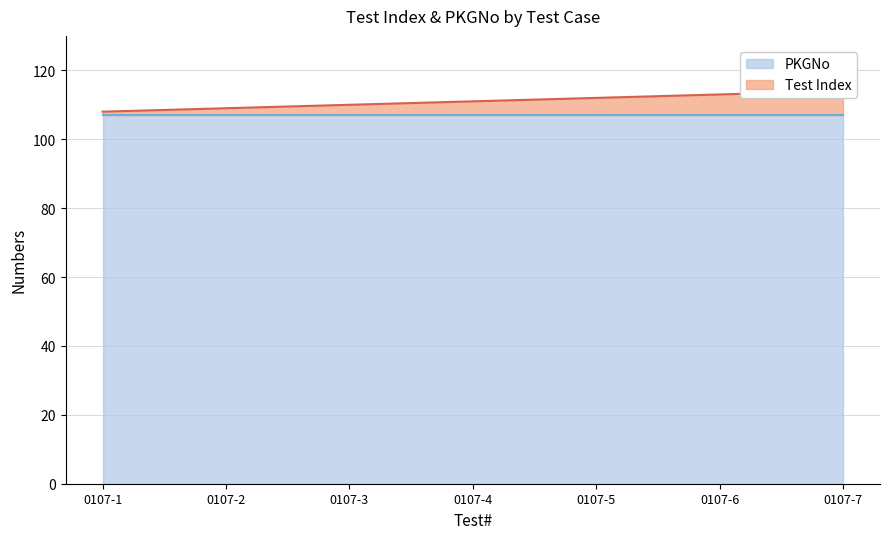

What is the average value?

111